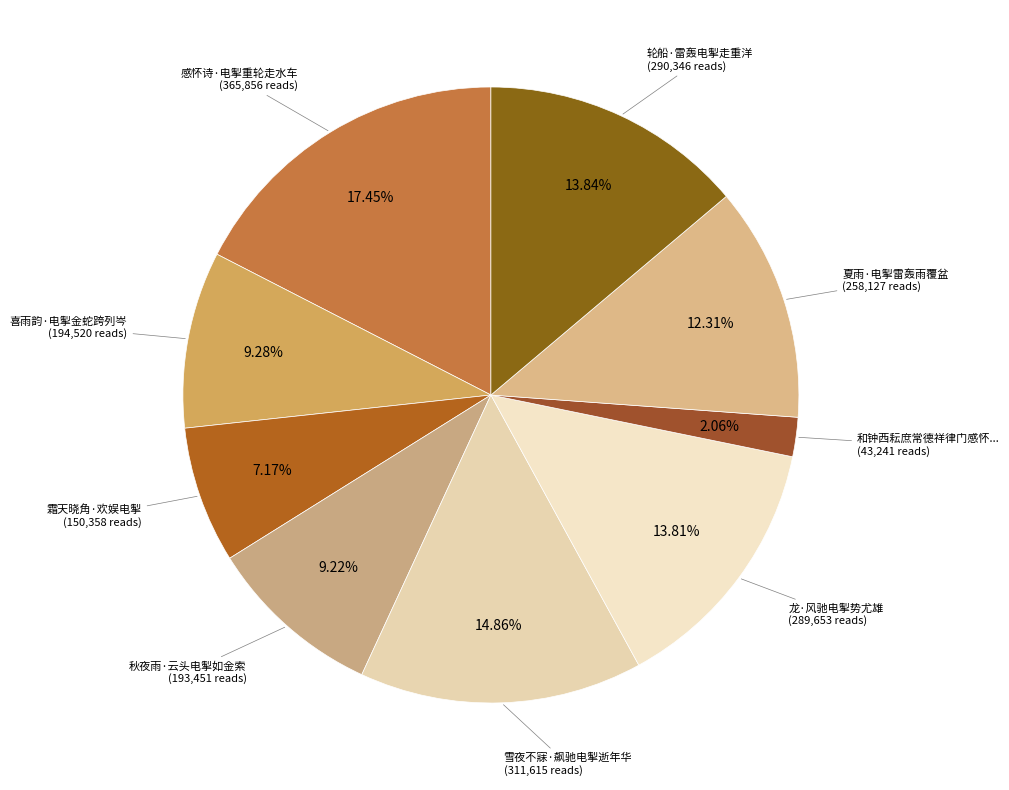

How many slices are in this pie chart?

9